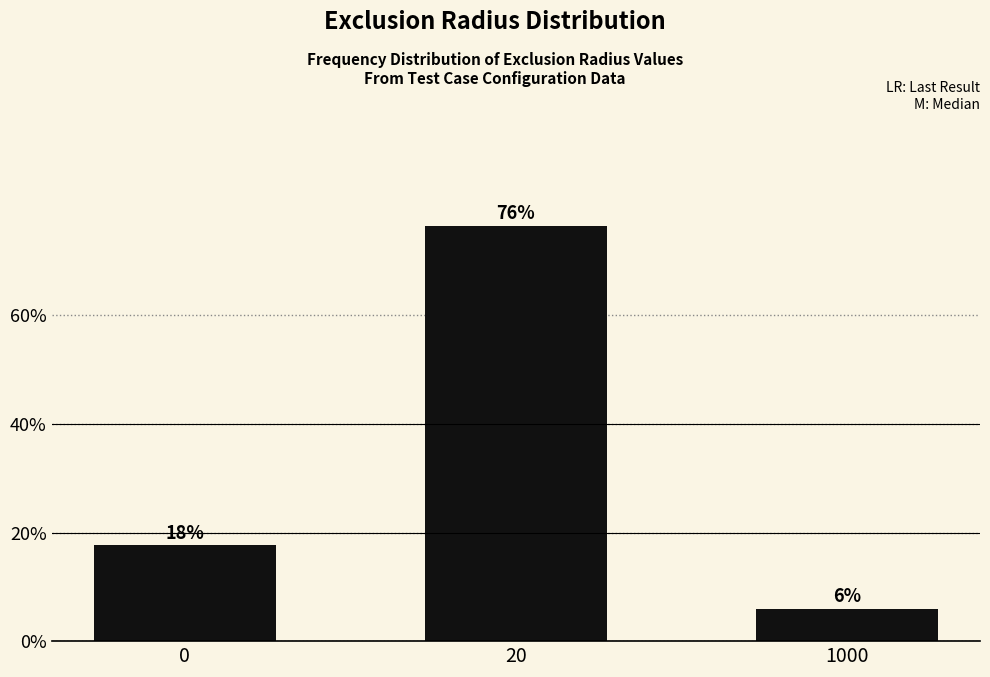

Are the bars horizontal?

No